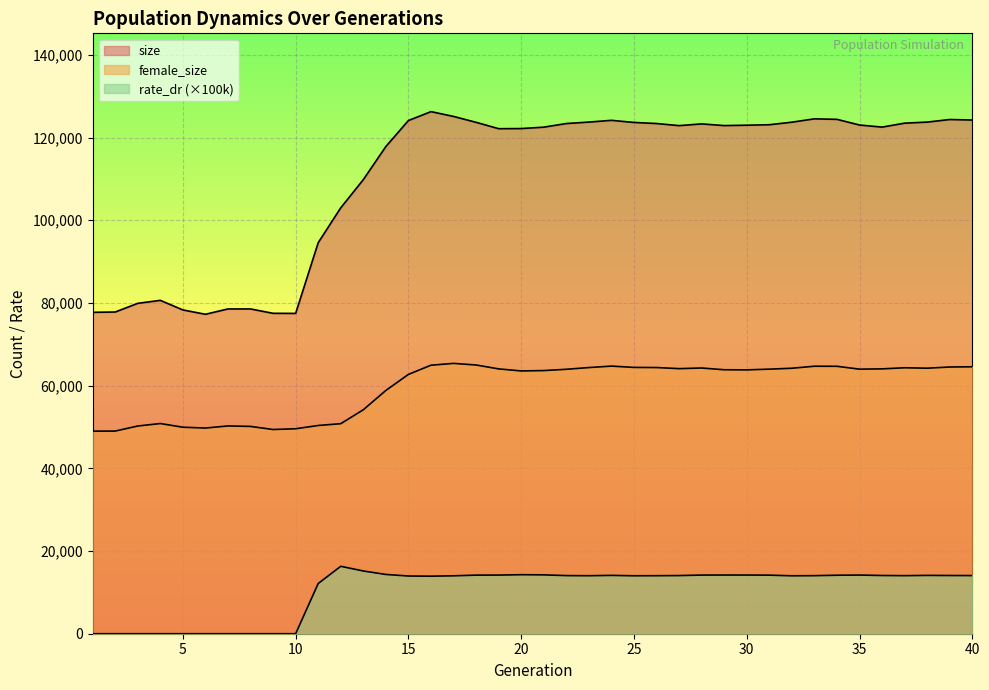

How many lines are shown in the chart?

3